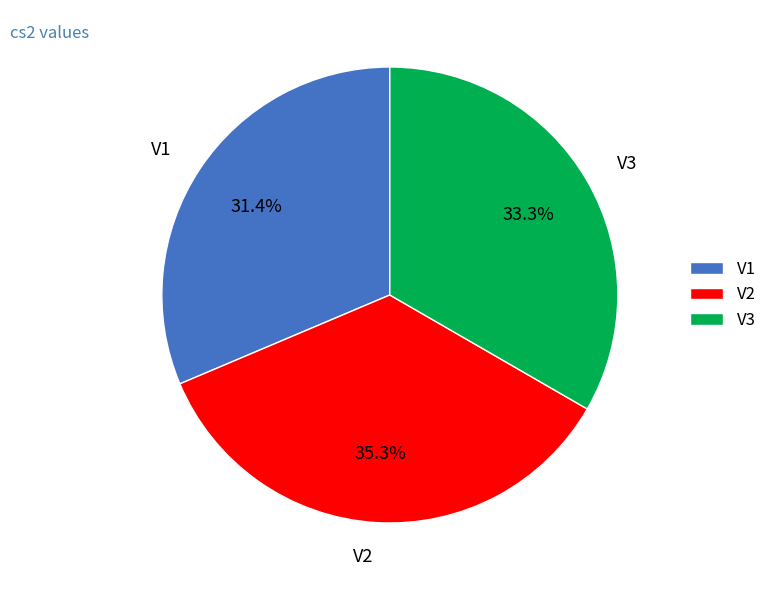

What is the ratio of the value at V3 to the value at V2?

0.9